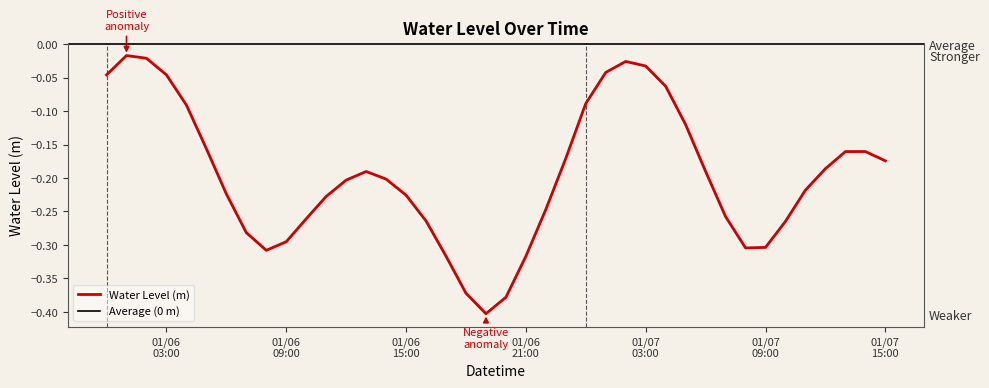

Which label corresponds to the smallest value in the chart?

2023-01-06 19:00:00